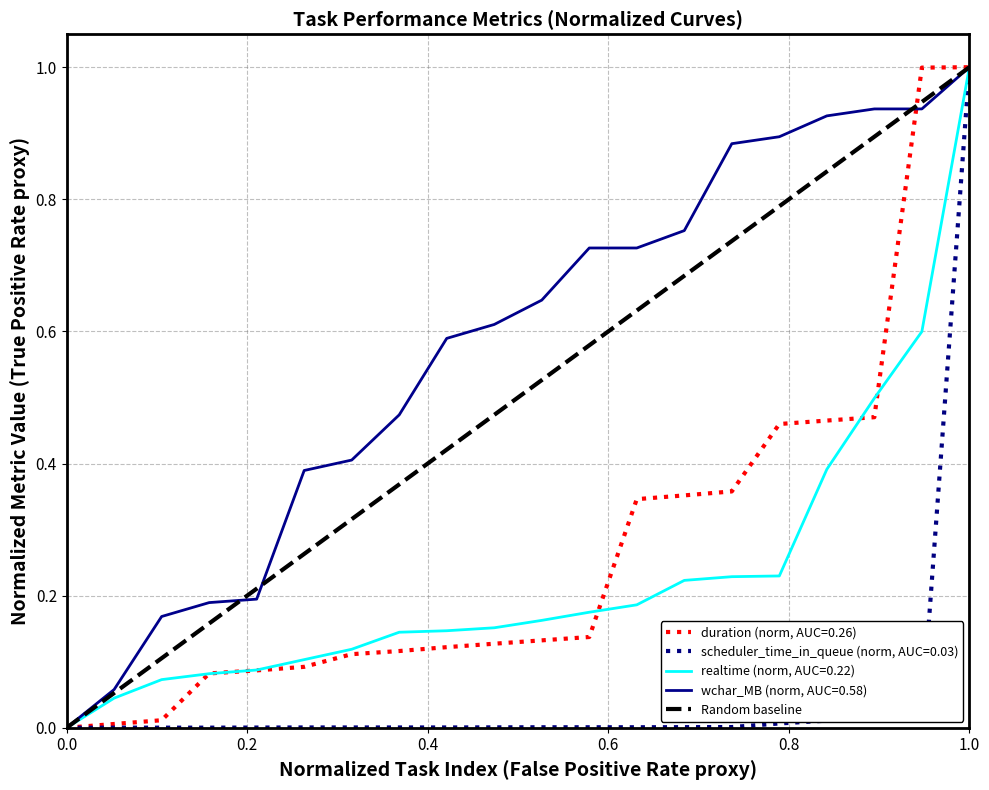

The value of realtime (norm, AUC=0.22) at 1.0 is 1.4. True or false?

False